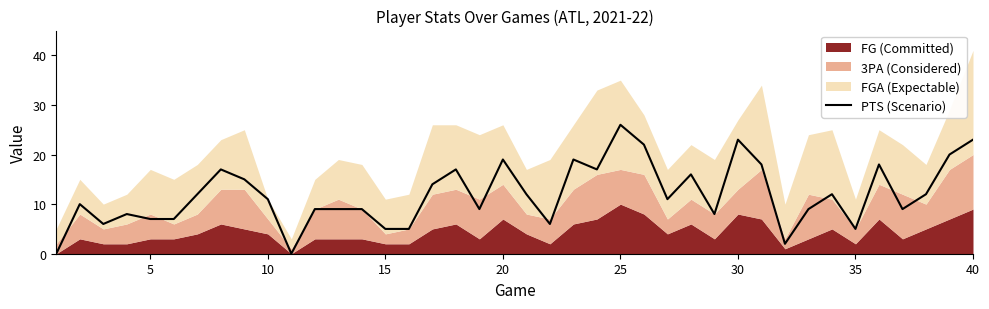

The PTS (Scenario) series shows 5 at 30. True or false?

False